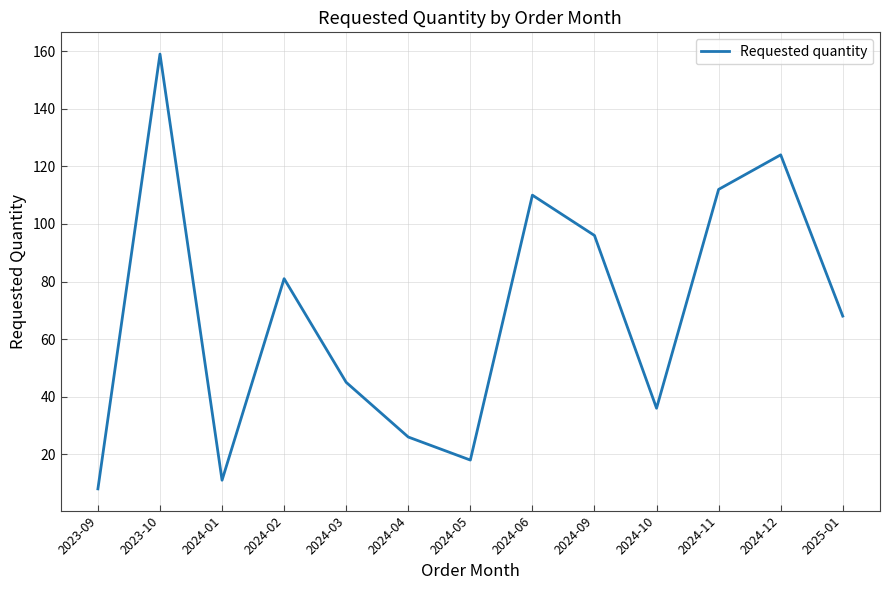

What is the maximum value shown in the chart?

159